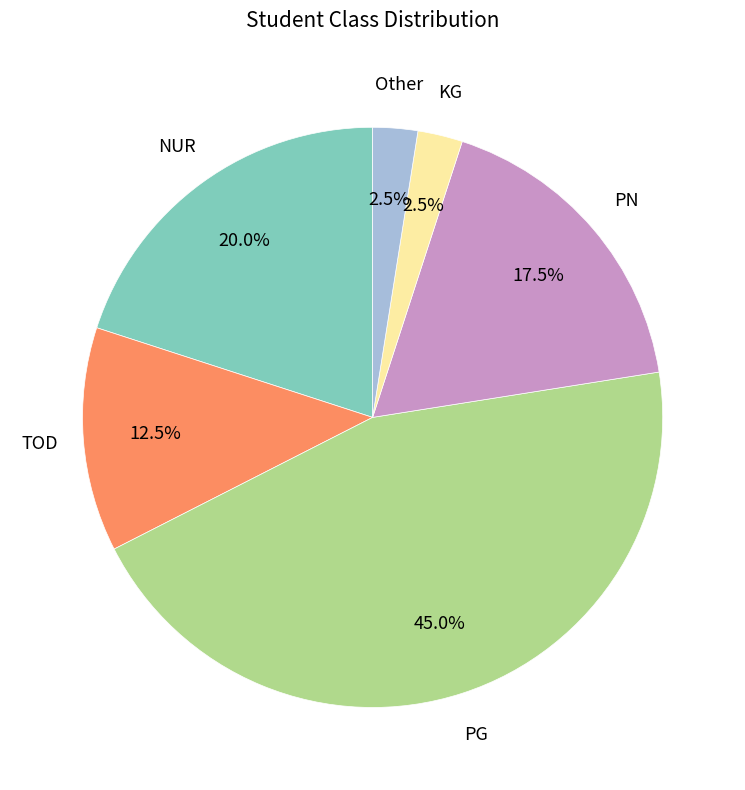

Count the number of slices in the pie.

6